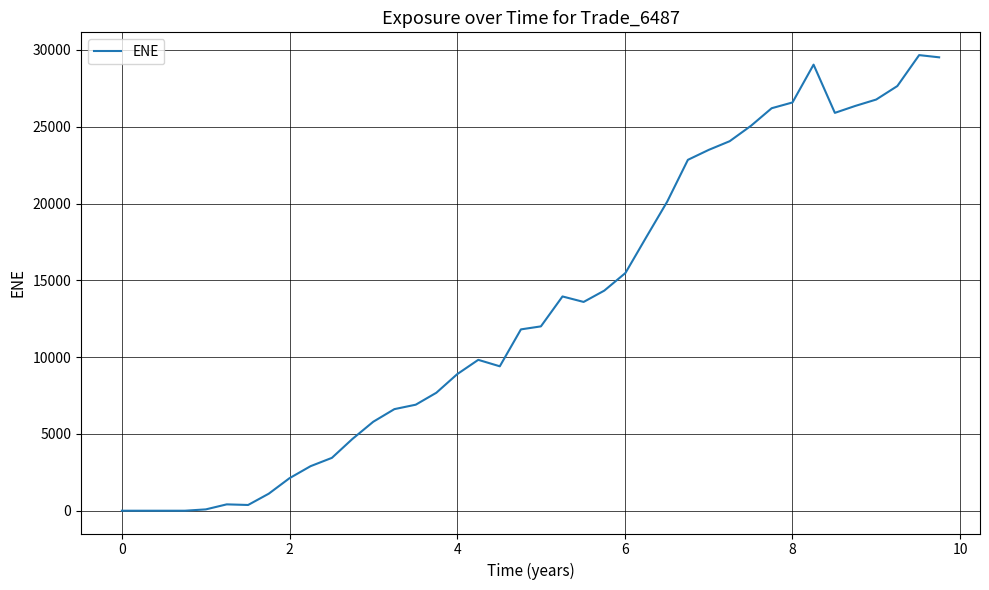

What is the maximum value shown in the chart?

29662.7